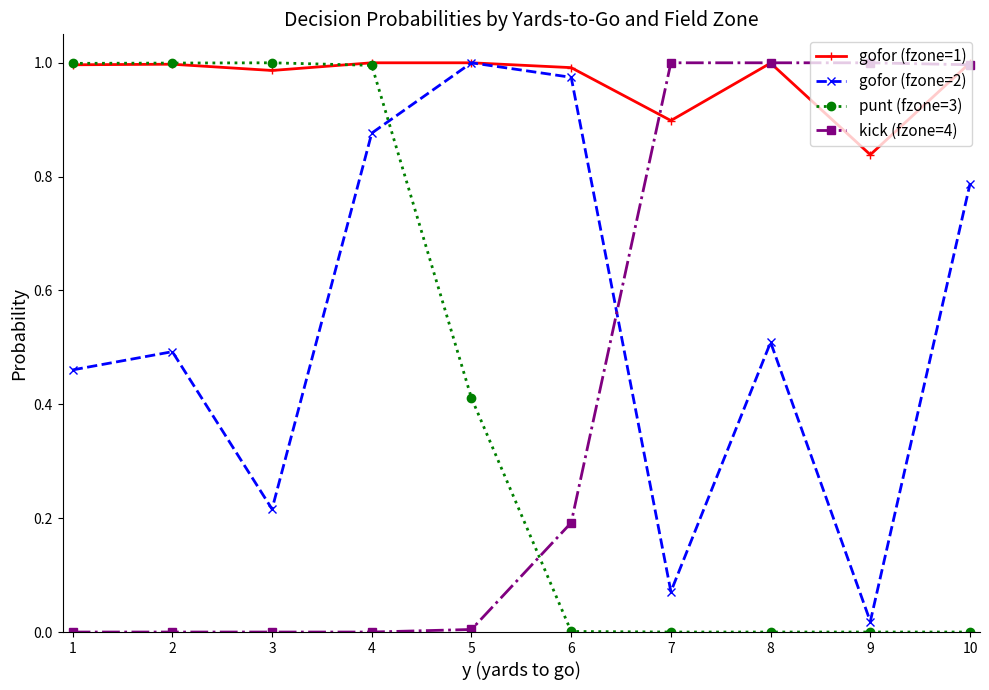

The gofor (fzone=1) series shows 0.9 at 7. True or false?

True